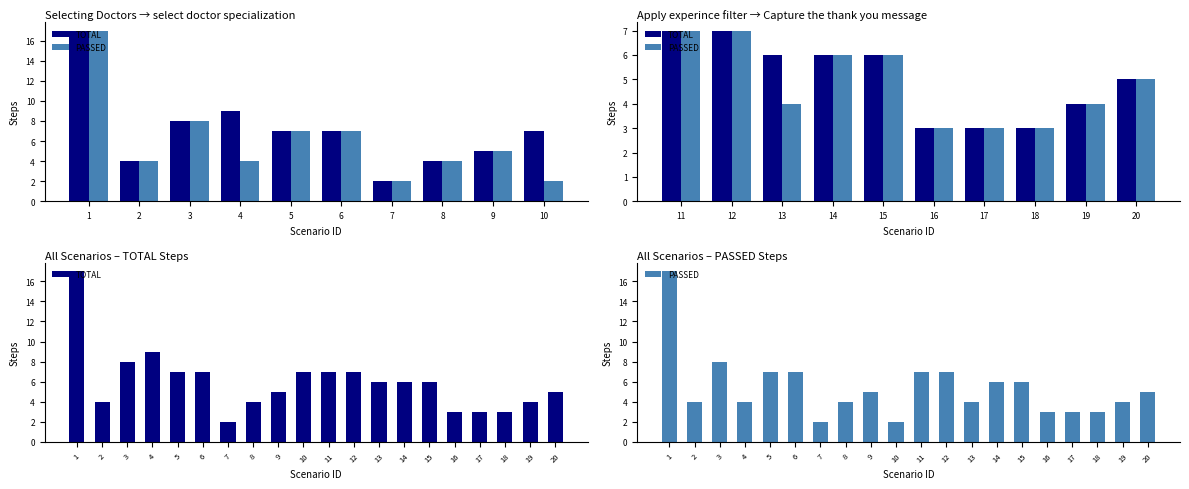

Between 9 and 2, which is larger?

9